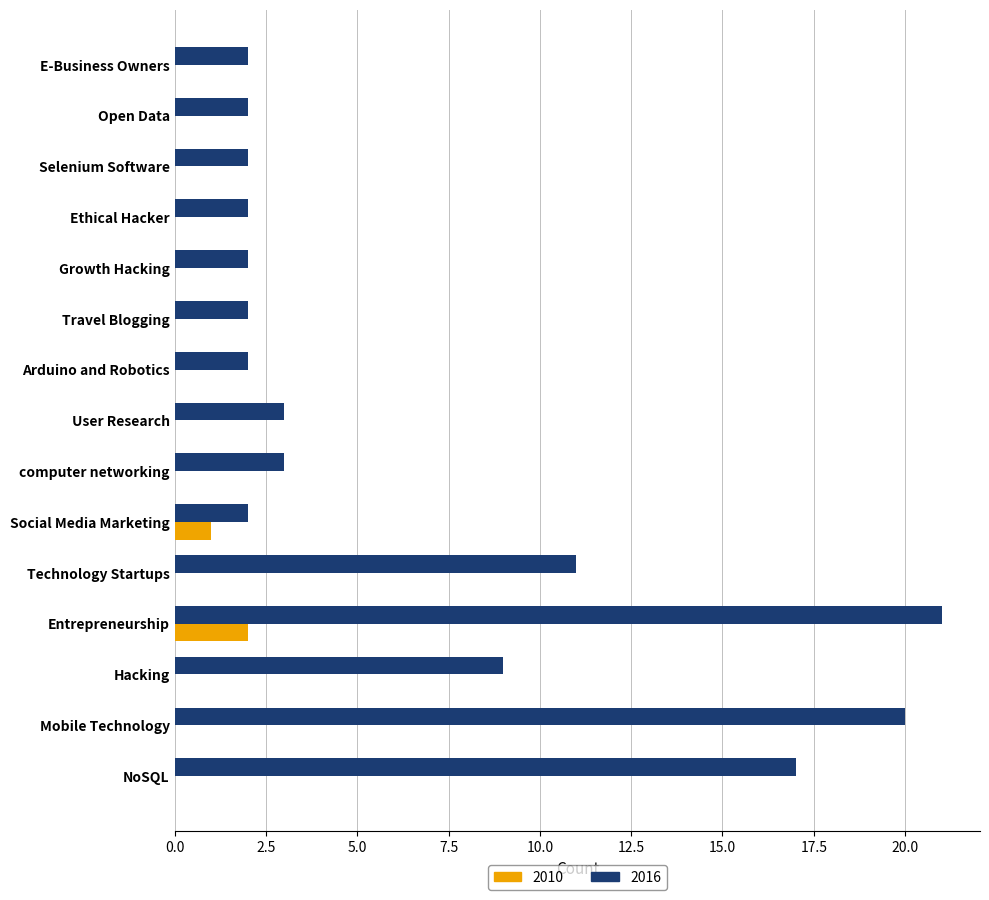

What is the approximate value of 2016 at NoSQL, to the nearest 10?

20